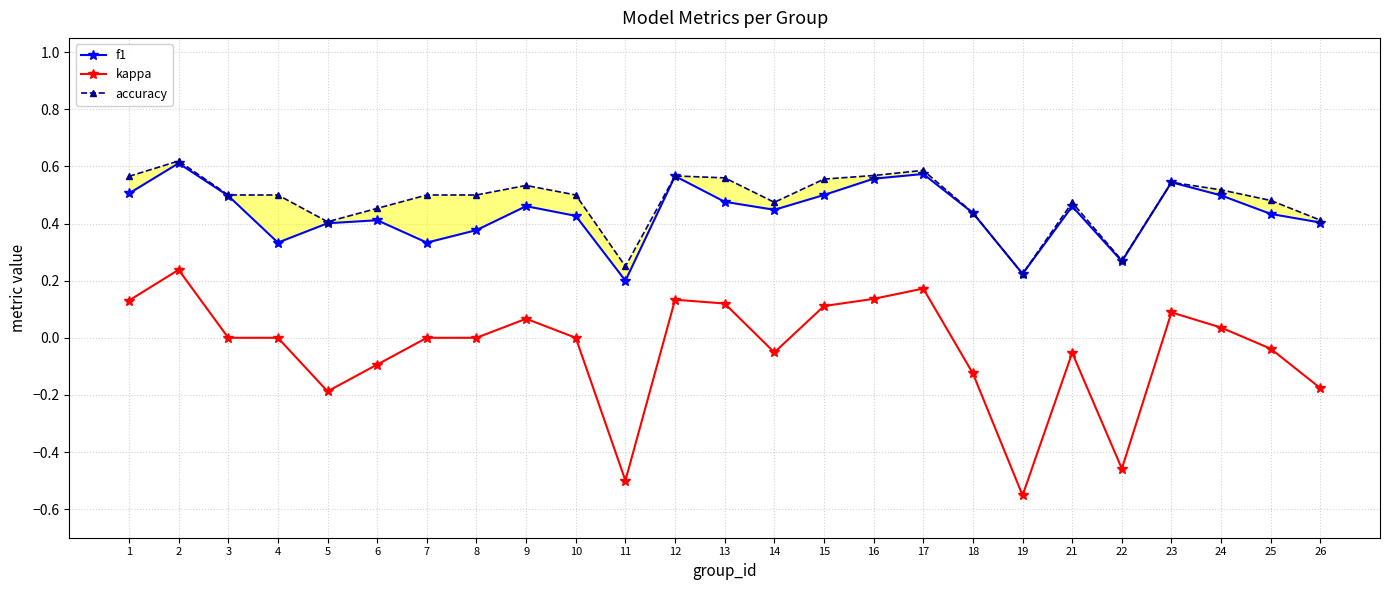

At which category is the sum across all series the highest?

2